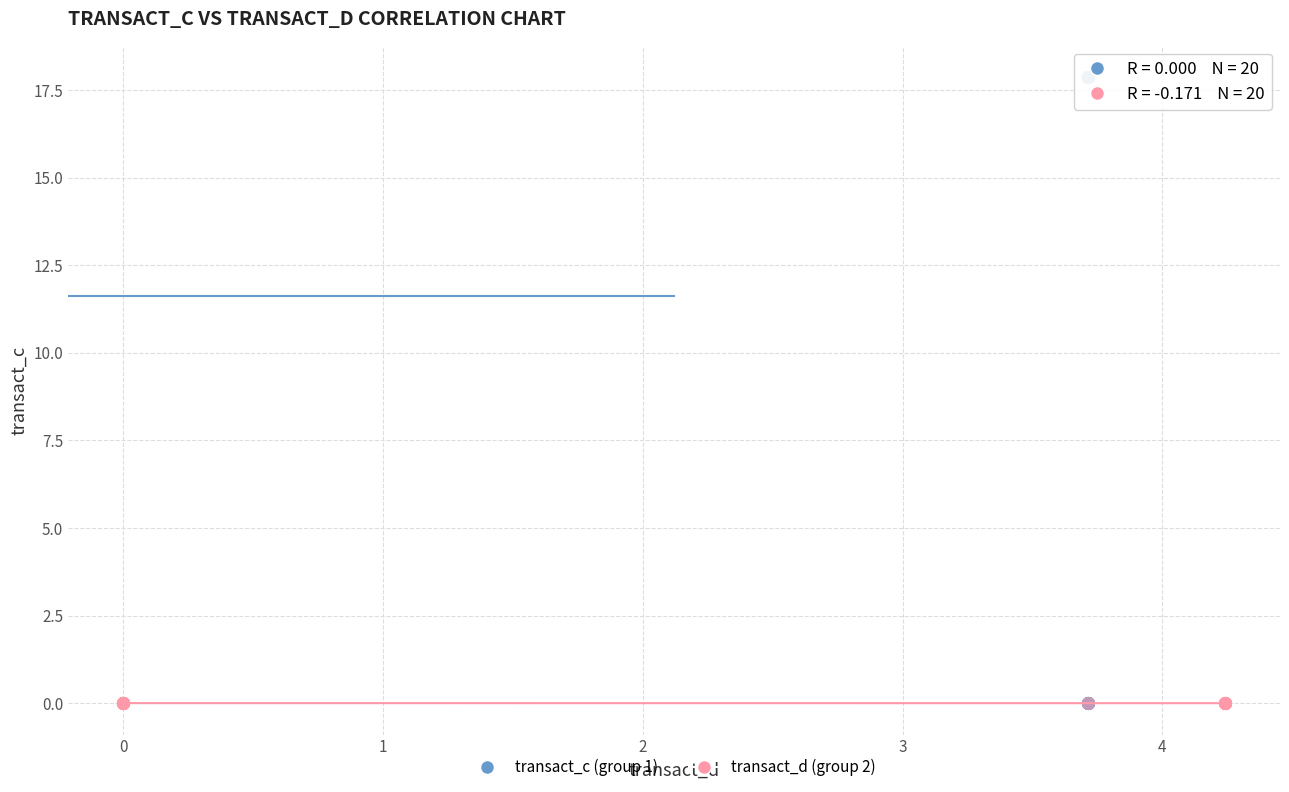

Which series has the largest Y range (max minus min)?

transact_c (group 1)